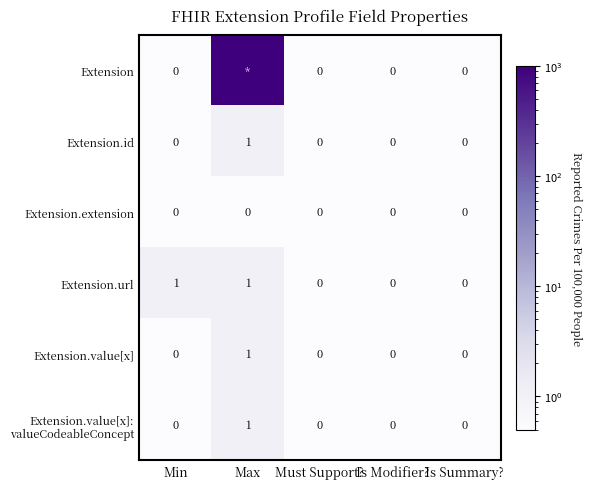

Between Min and Is Summary?, which series saw the biggest shift?

Extension.url